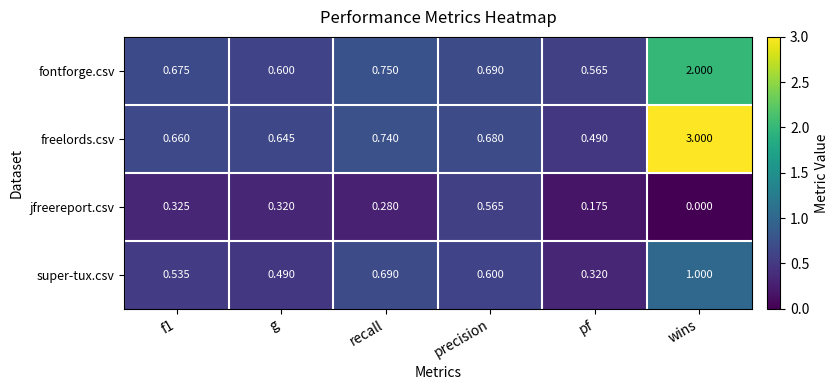

Which series changed the most between g and precision?

jfreereport.csv